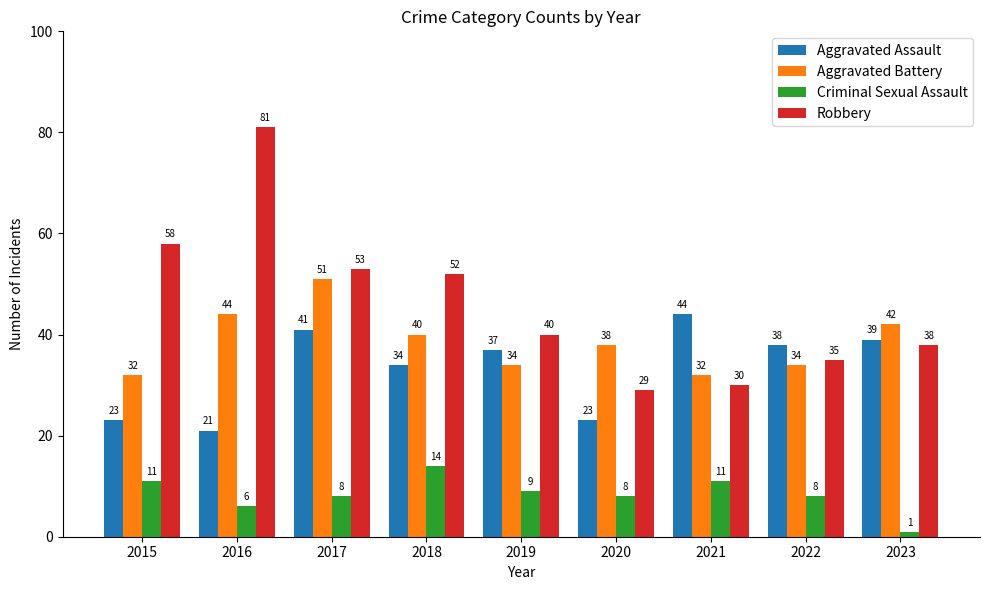

What is the spread (max minus min) of values at 2023?

41